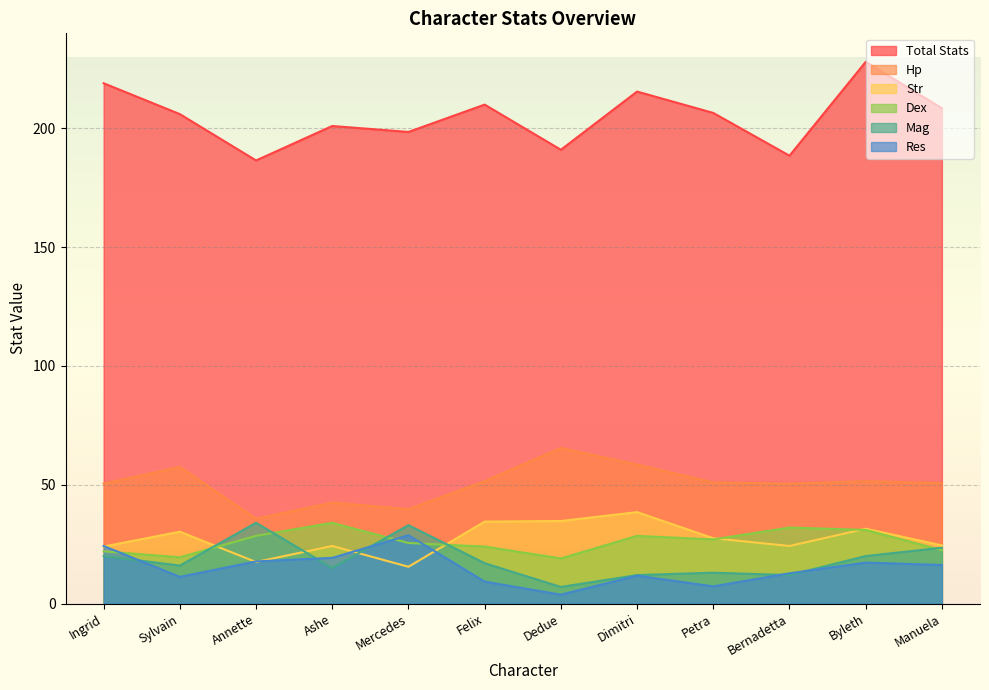

True or false: Mag has a value of 8.0 at Dimitri.

False